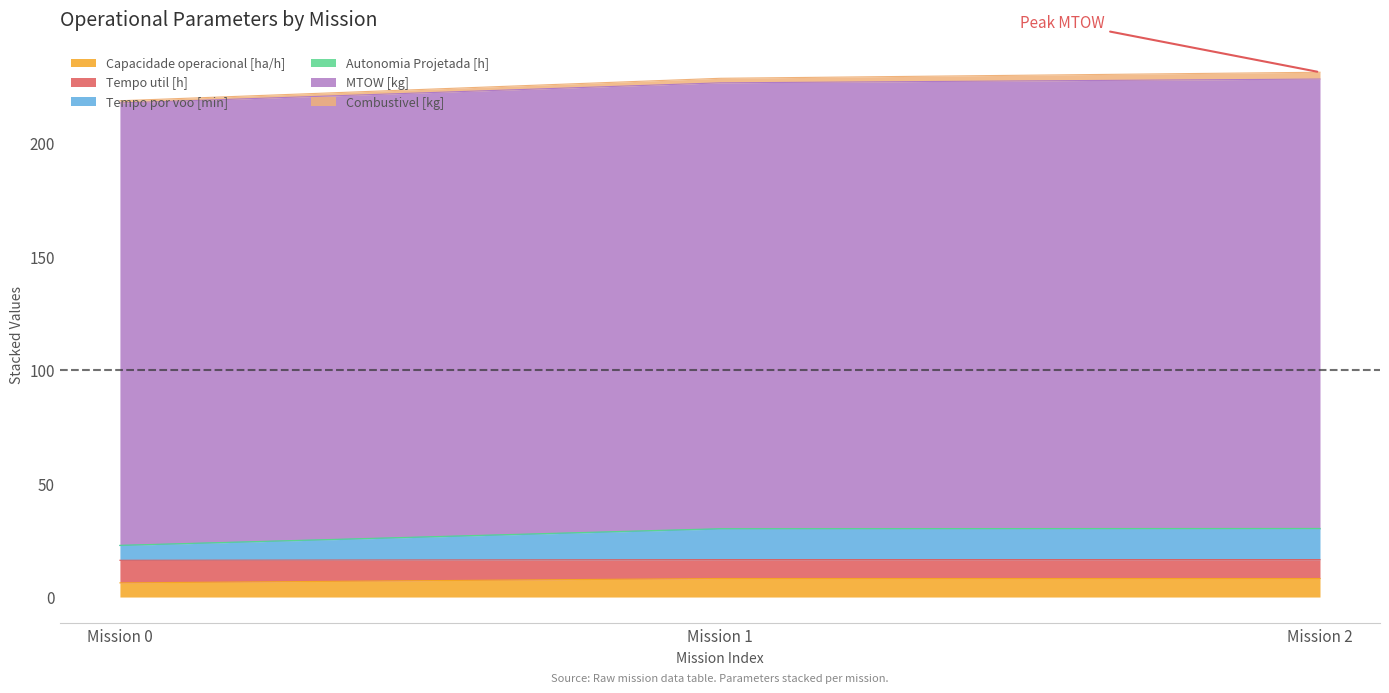

What is the lowest value of the Capacidade operacional [ha/h] series?

6.2